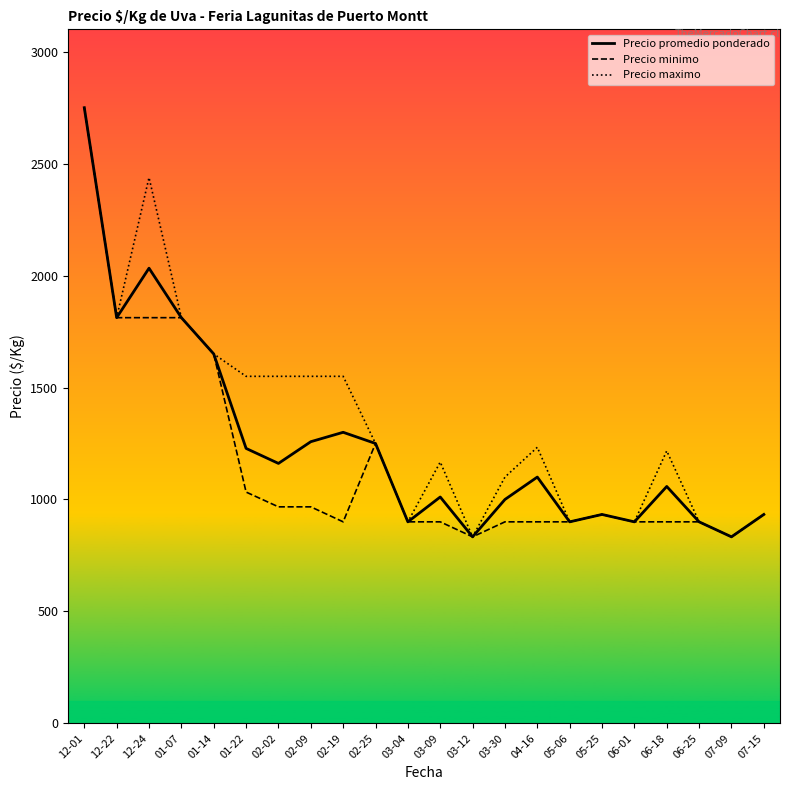

The value of Precio promedio ponderado at 06-18 is 1058. True or false?

True